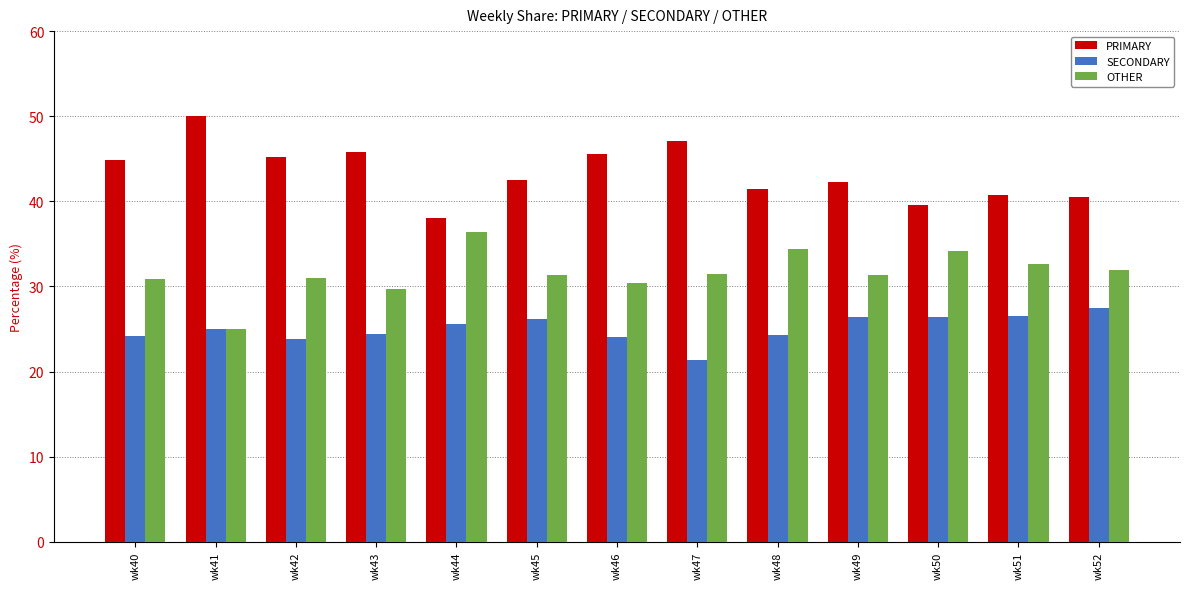

List the series in order of their peak value, lowest first.

SECONDARY, OTHER, PRIMARY